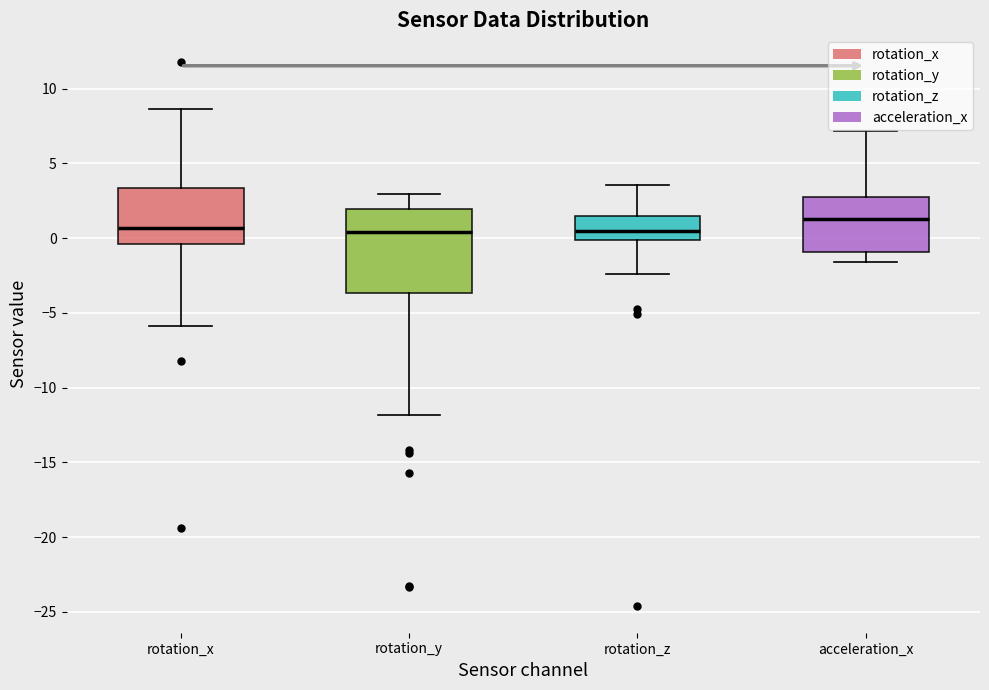

Comparing the boxes themselves (not the whiskers), which one is the tallest?

rotation_y